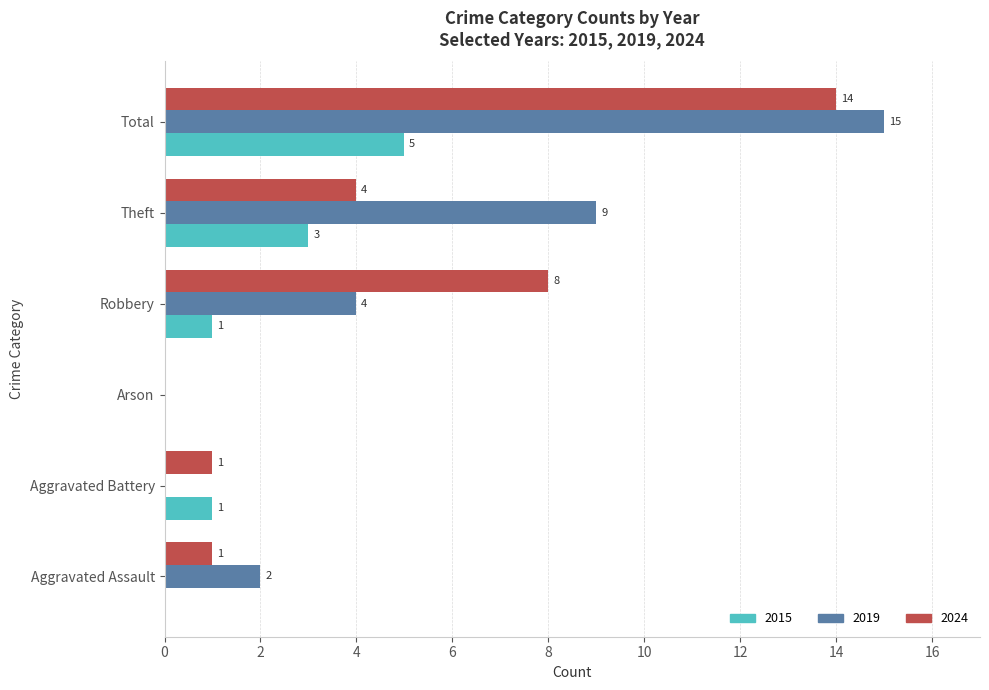

How many 2019 values are between 0 and 9?

5